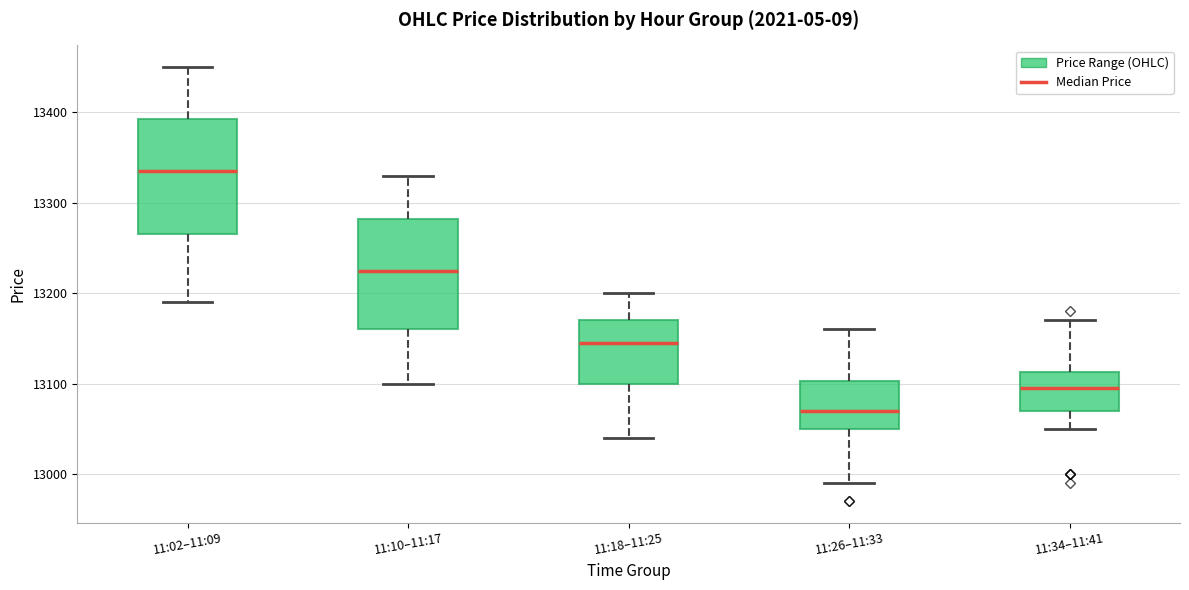

Where is the lower edge of the box for 11:34–11:41 on the y-axis? The values are not printed on the chart, so give them approximately, as read against the axis.

13070